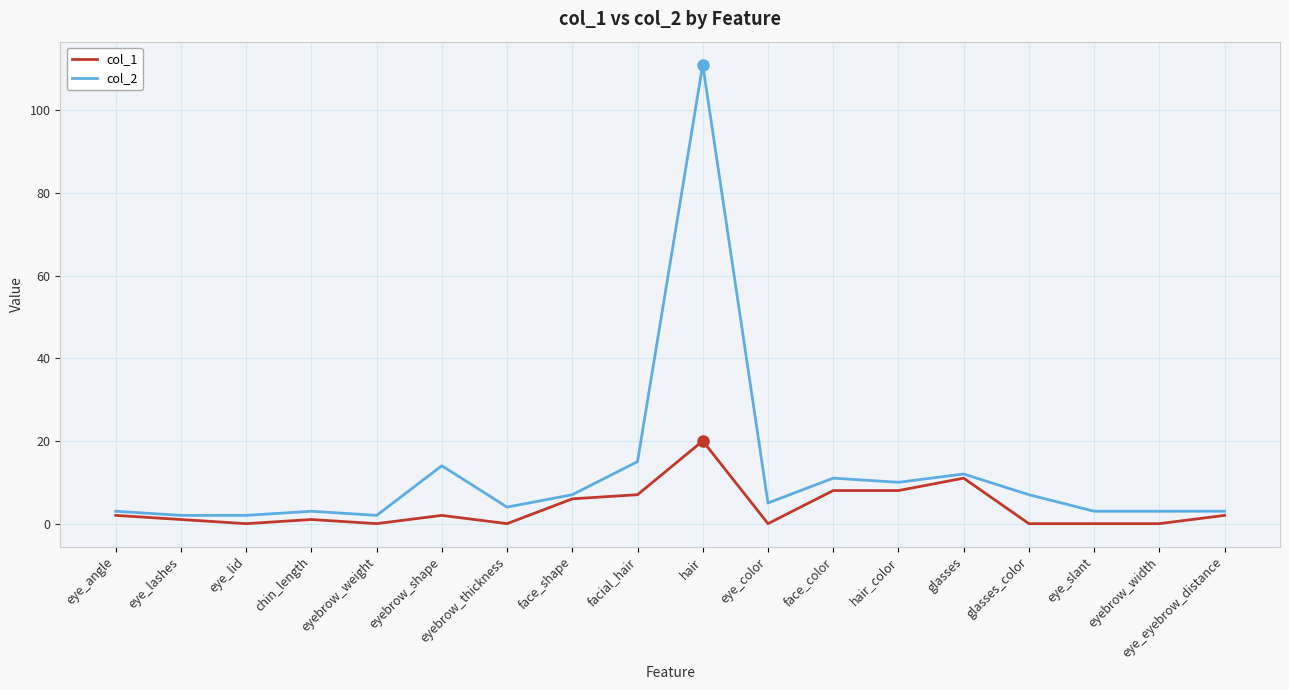

What is the average value of the col_1 series?

4